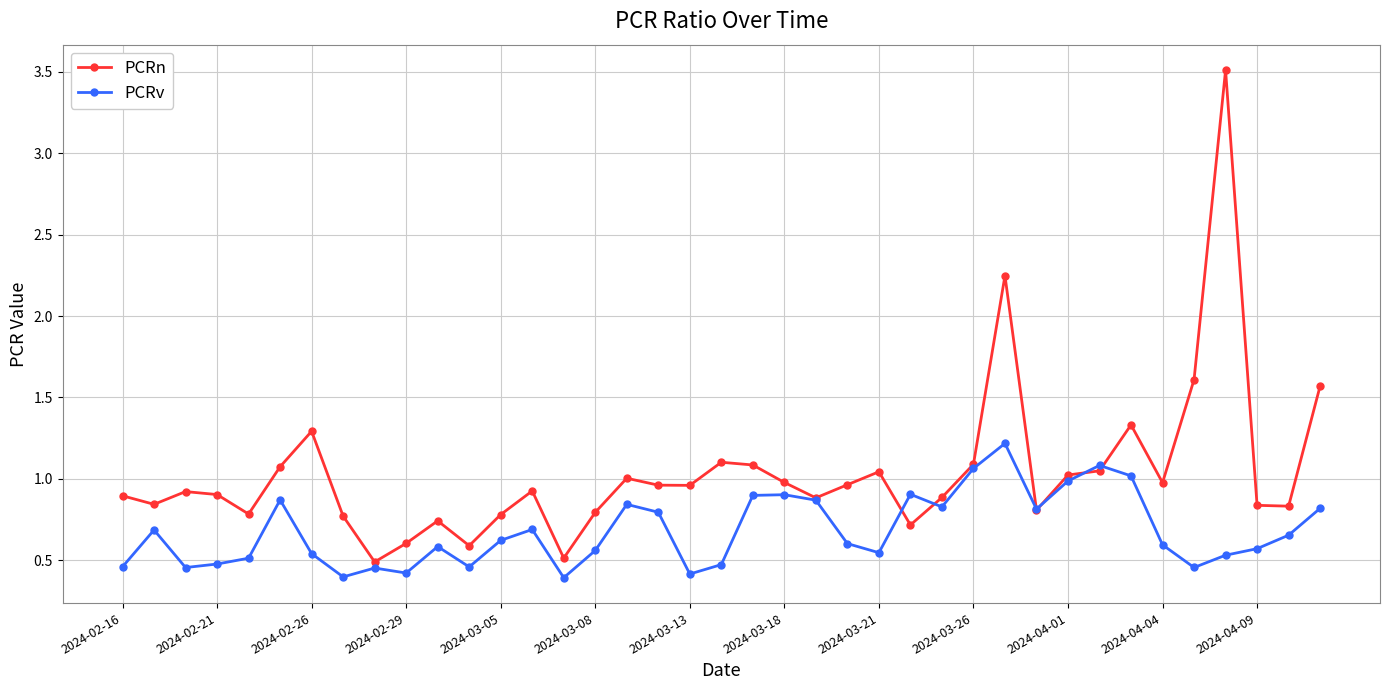

True or false: PCRv has more than 1 interior local peaks.

True